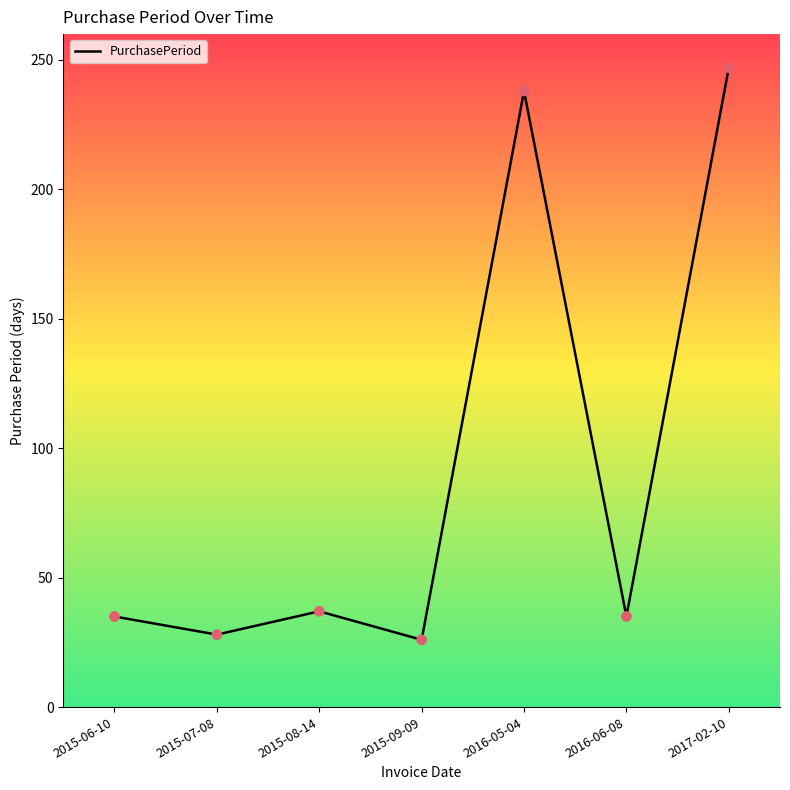

Which has a higher value, 2015-07-08 or 2015-06-10?

2015-06-10